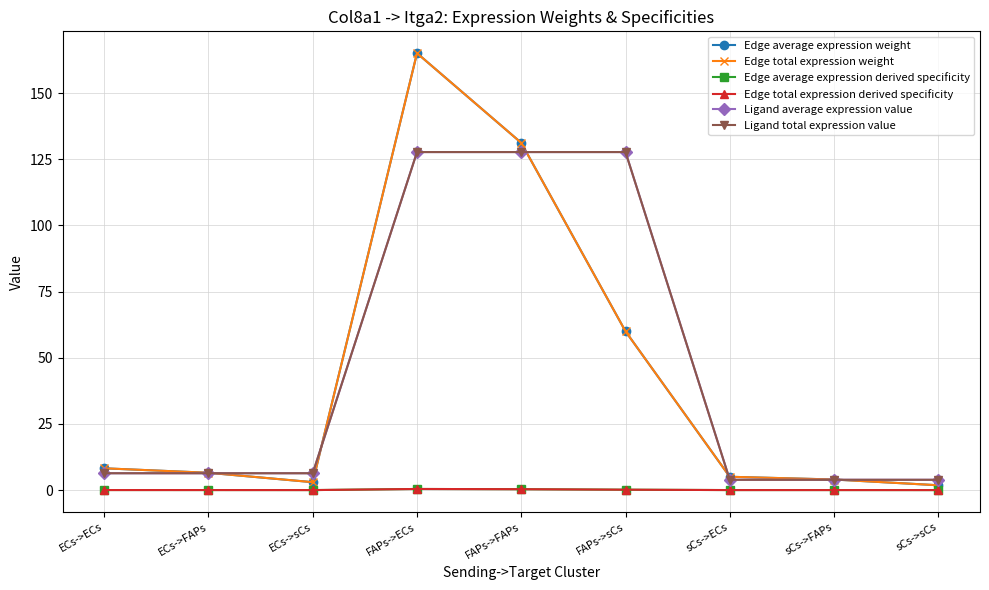

Between ECs->FAPs and sCs->FAPs, which is larger?

ECs->FAPs